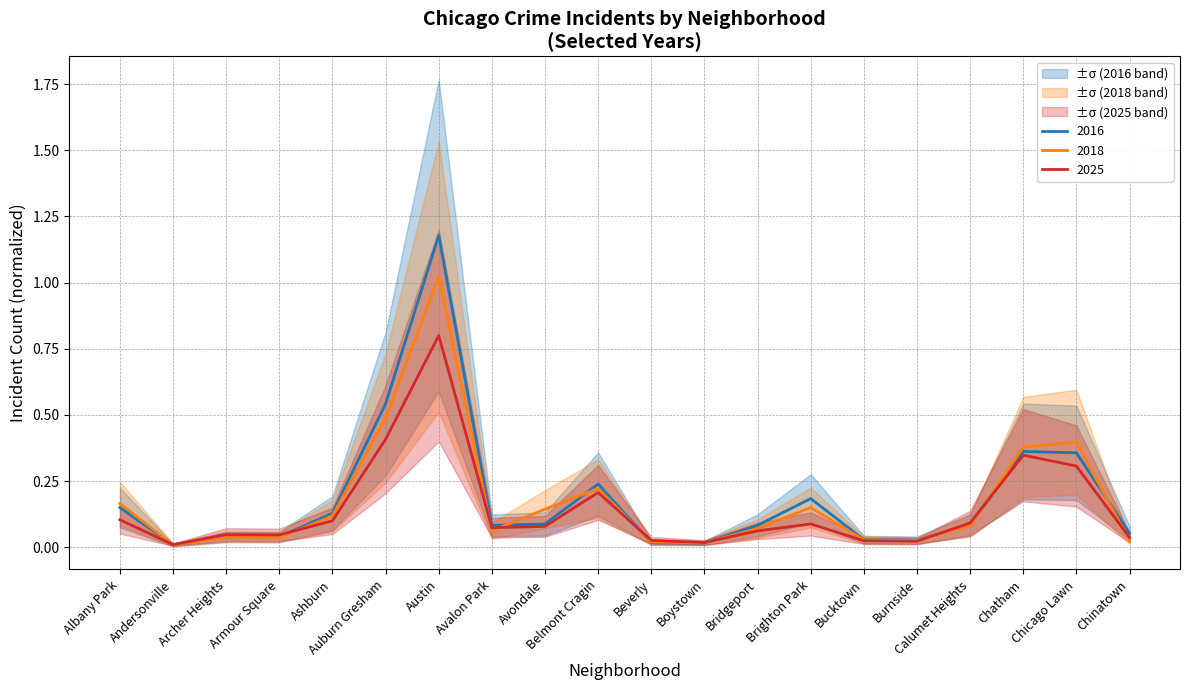

What position from the left is Chicago Lawn?

19